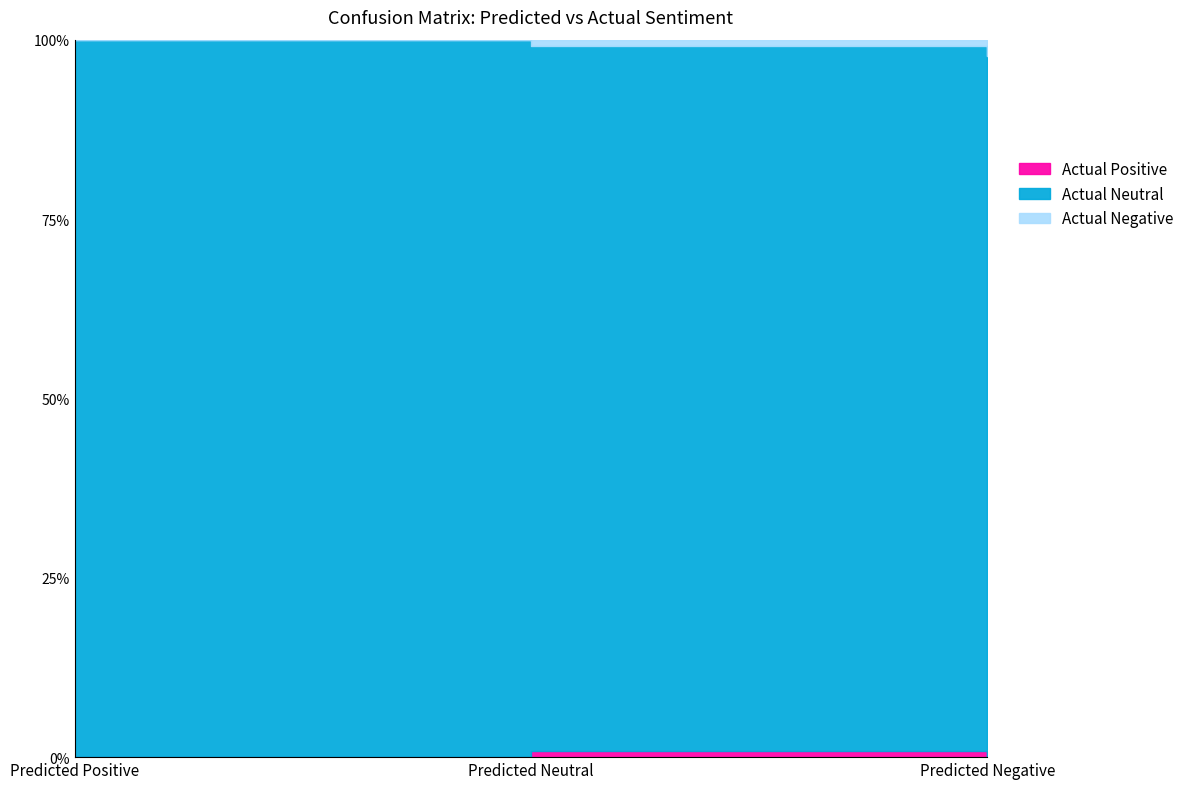

Reading right to left, list all the values displayed in this chart.

Actual Positive: Predicted Negative=0	Predicted Neutral=9	Predicted Positive=0
Actual Neutral: Predicted Negative=43	Predicted Neutral=1031	Predicted Positive=25
Actual Negative: Predicted Negative=1	Predicted Neutral=9	Predicted Positive=0